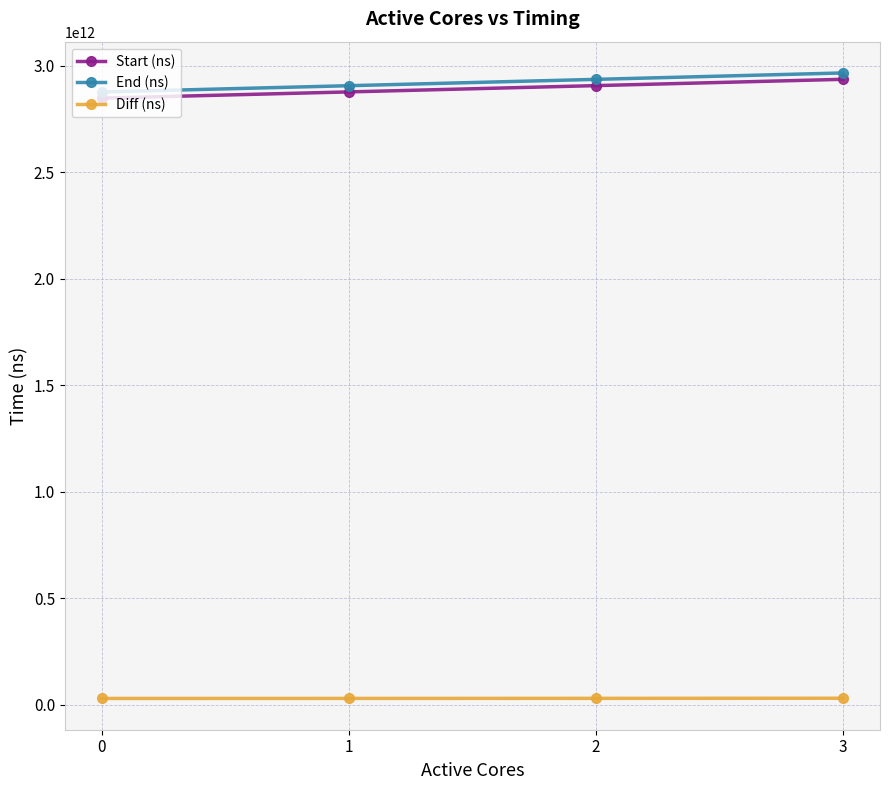

True or false: Diff (ns) and End (ns) intersect in this chart.

False